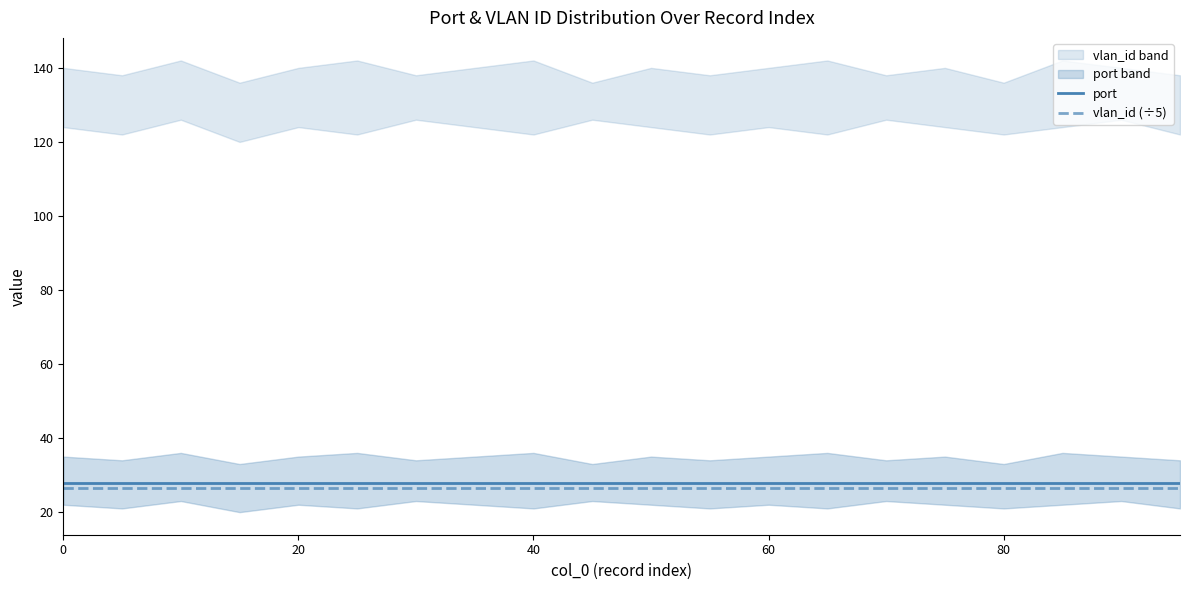

What is the value of the vlan_id (÷5) point at the 16th from the left?

26.4